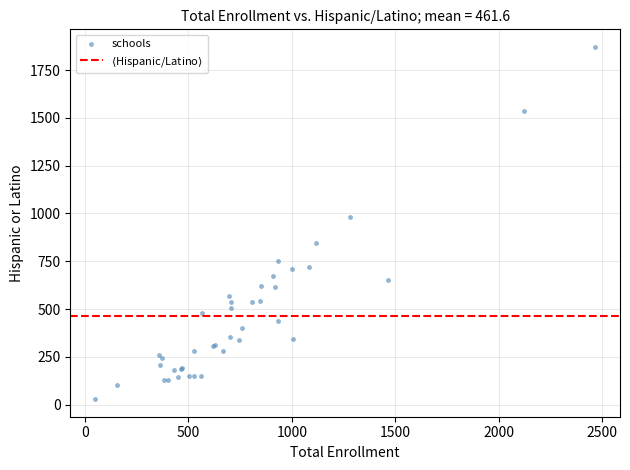

What Y value in the scatter plot is closest to 950?

980